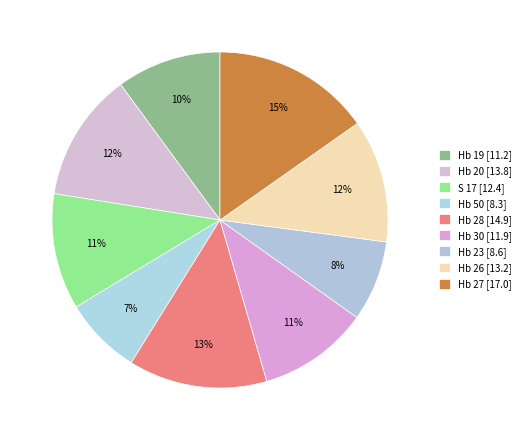

To the nearest percent, what is the difference between the largest and smallest slice percentages?

8%